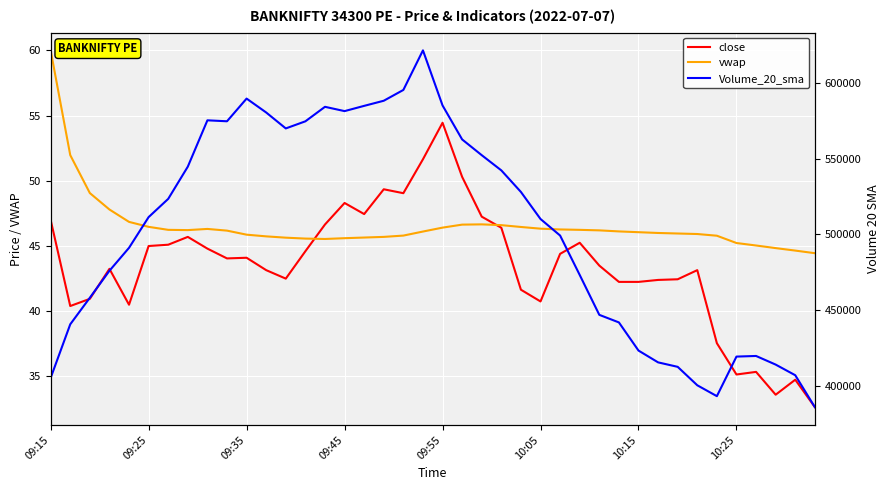

True or false: Volume_20_sma and close intersect in this chart.

False